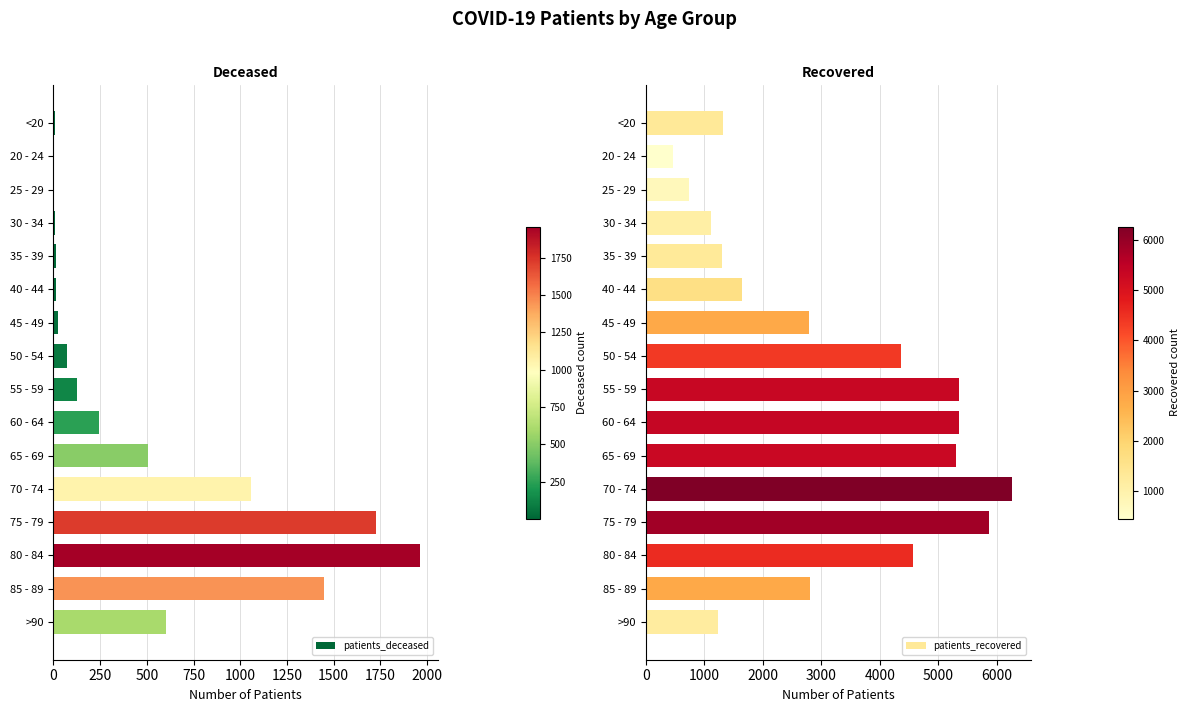

Where is patients_deceased nearest to the value 981?

70 - 74